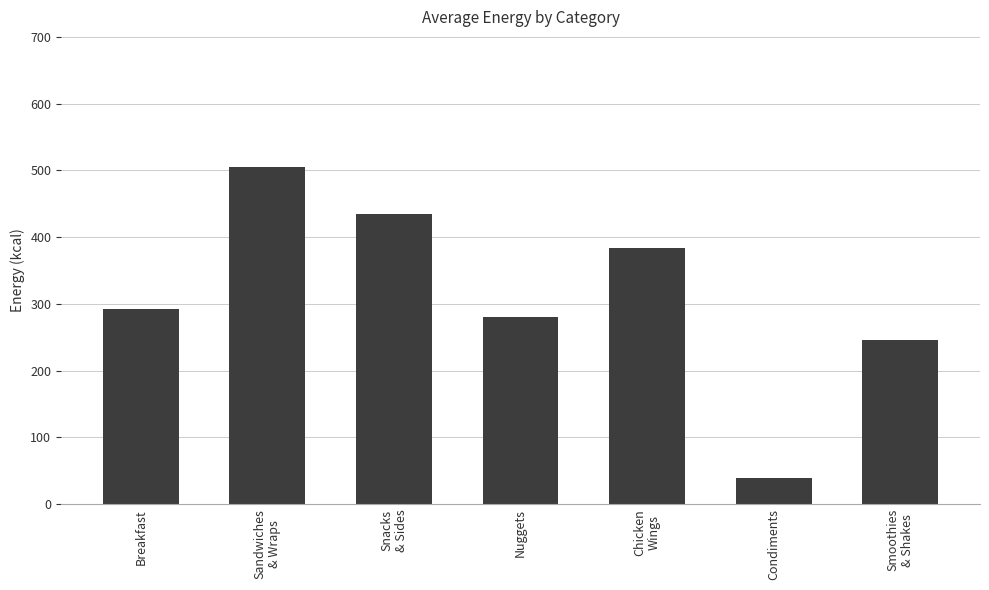

Approximately how many times larger is the value at Condiments compared to Nuggets?

0.1